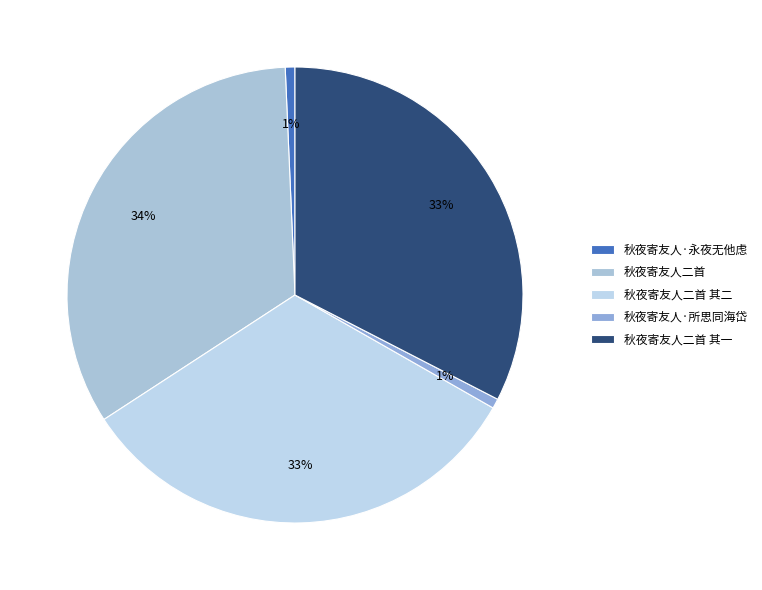

To the nearest percent, what percentage of the pie is 秋夜寄友人二首 其一?

33%